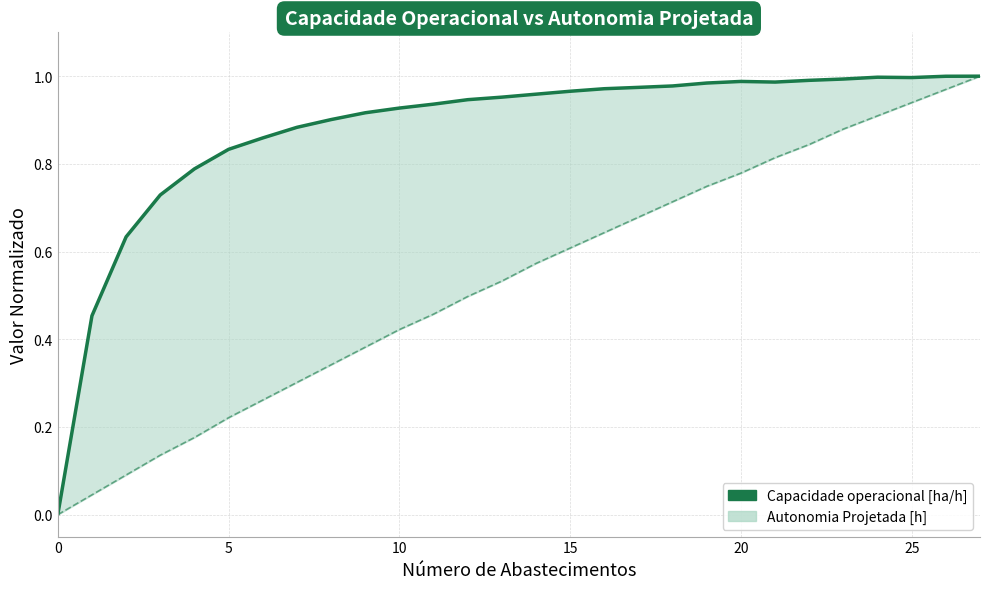

What is the difference between the maximum and second lowest values in the Autonomia Projetada [h] series?

1.0